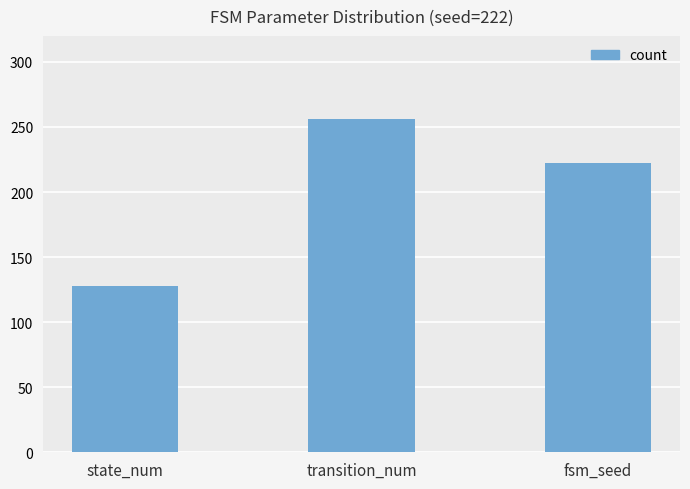

What is the value of the 1st bar from the left?

128